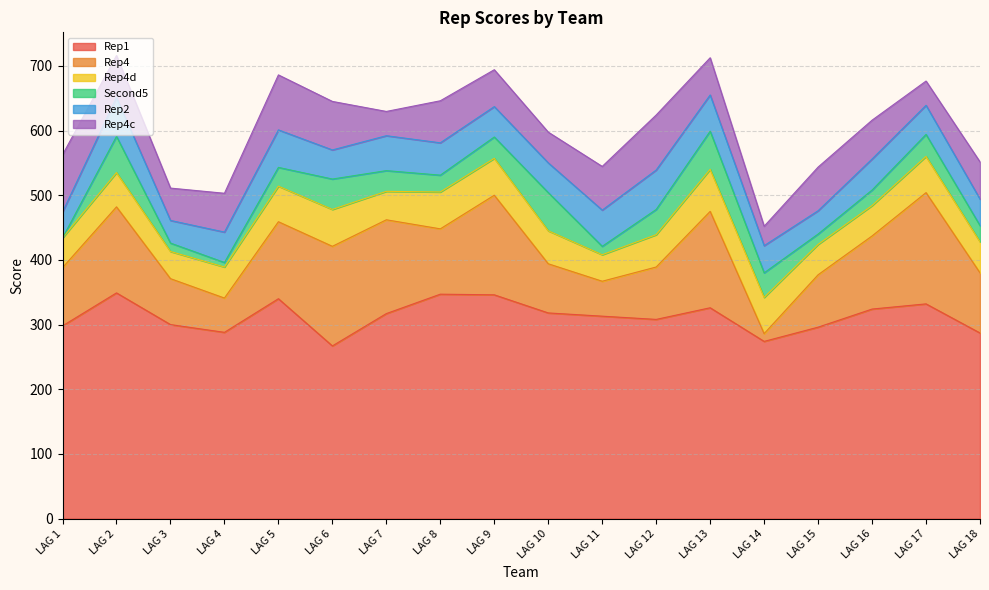

What is the greatest value displayed?

349.0